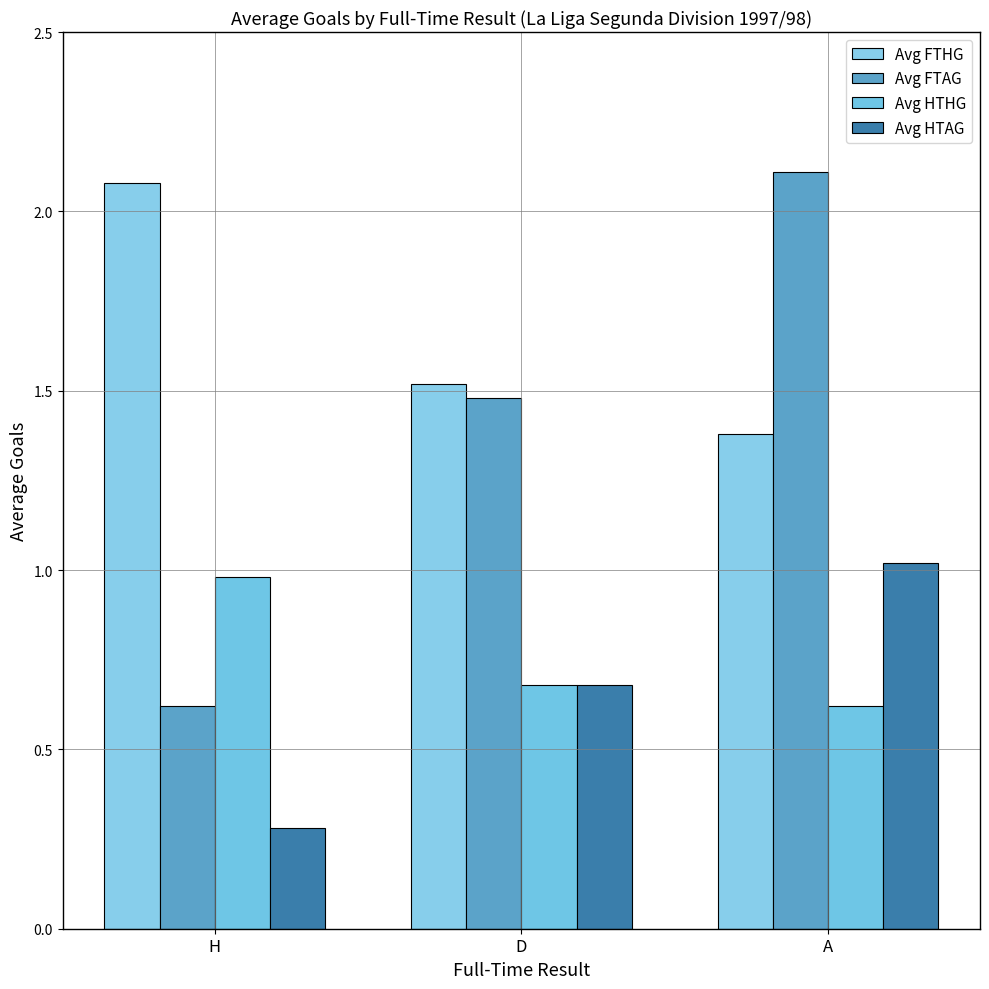

At which category is the sum across all series the highest?

A